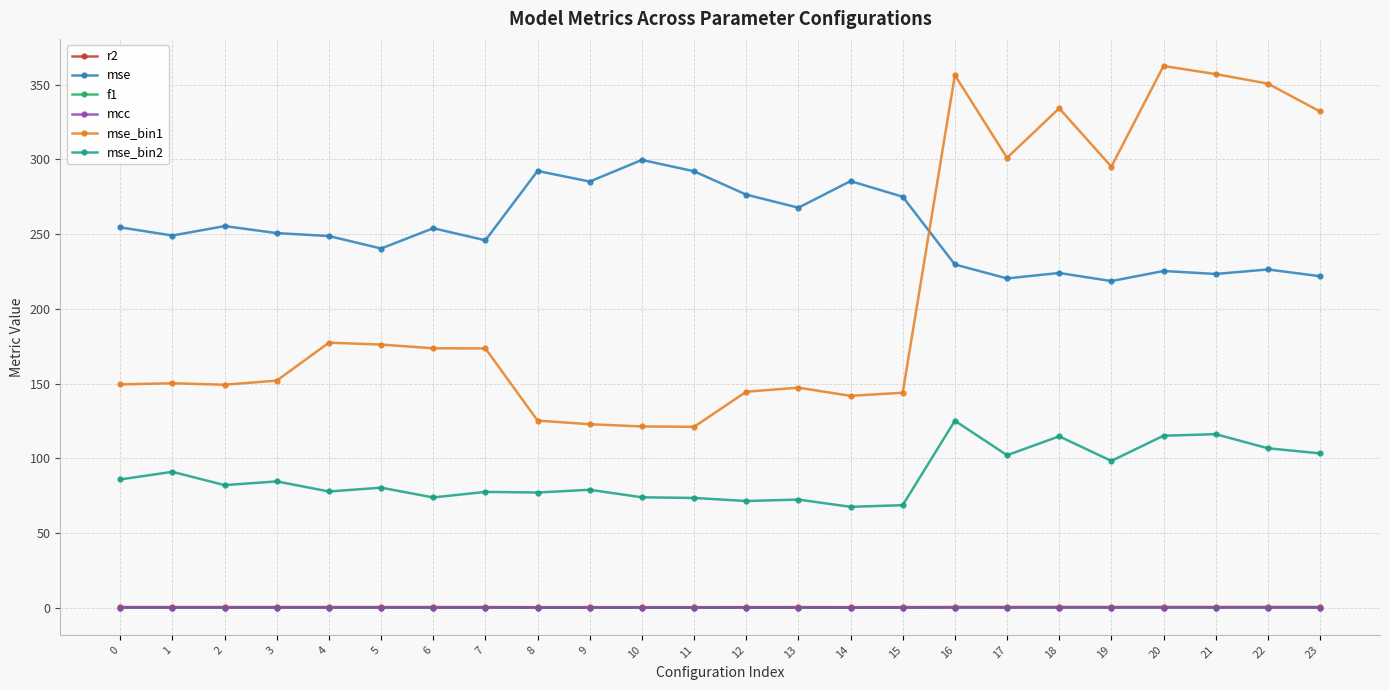

The value of mse_bin2 at 12 is 71.5. True or false?

True